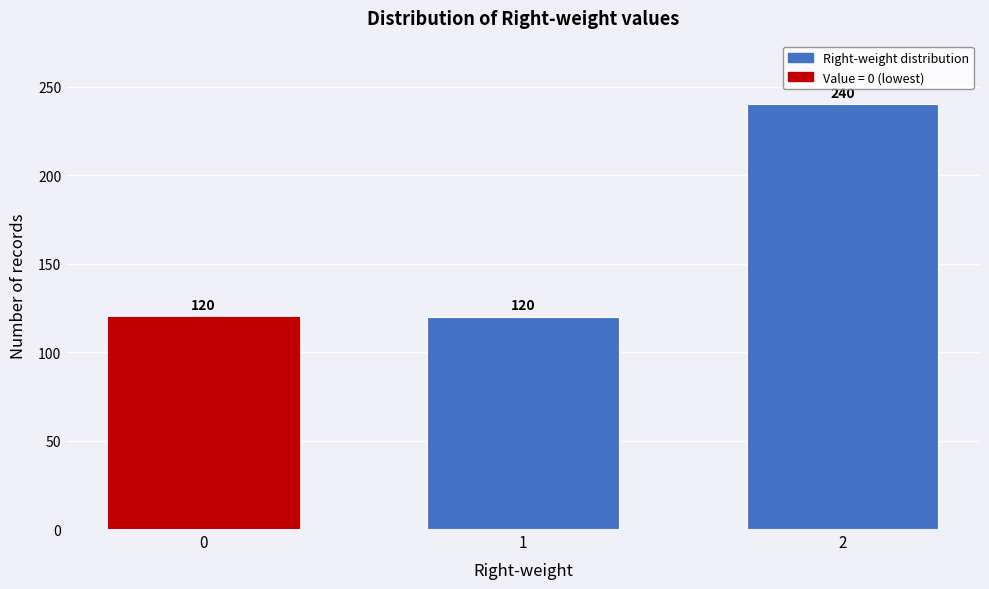

Reading left to right, transcribe all the data shown in this chart.

120	120	240